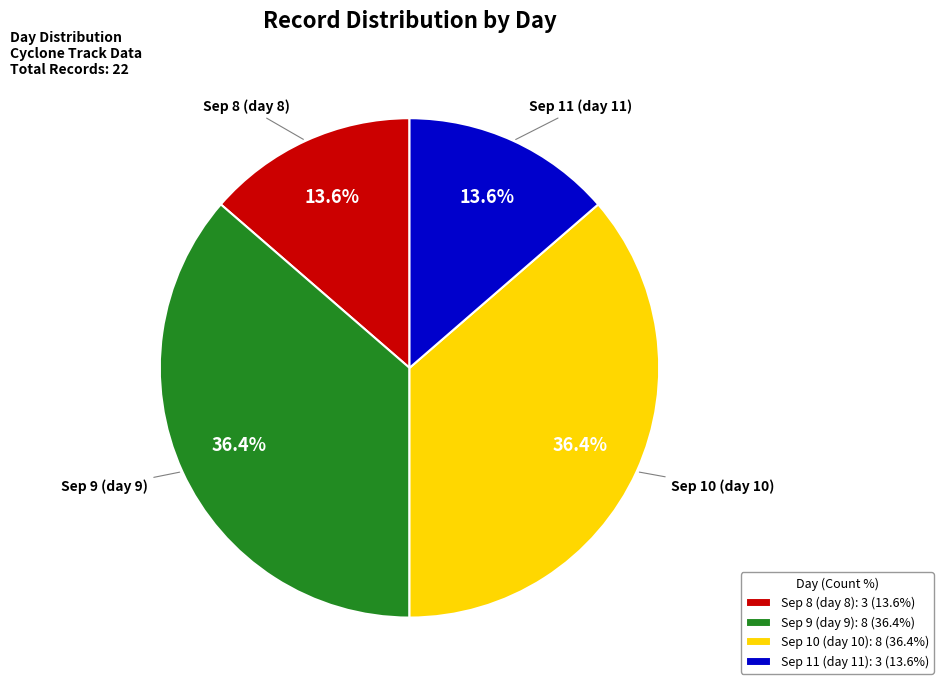

Approximately how many times larger is the value at Sep 9 (day 9) compared to Sep 11 (day 11)?

2.7